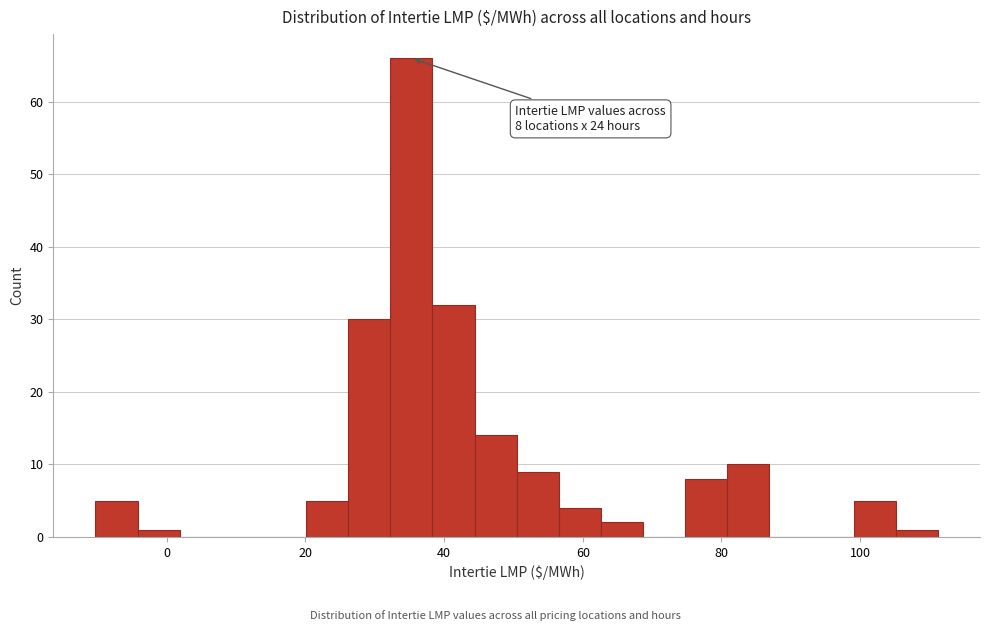

Around what value on the x-axis is the tallest bar? Give the approximate position of its centre, as read against the axis.

36